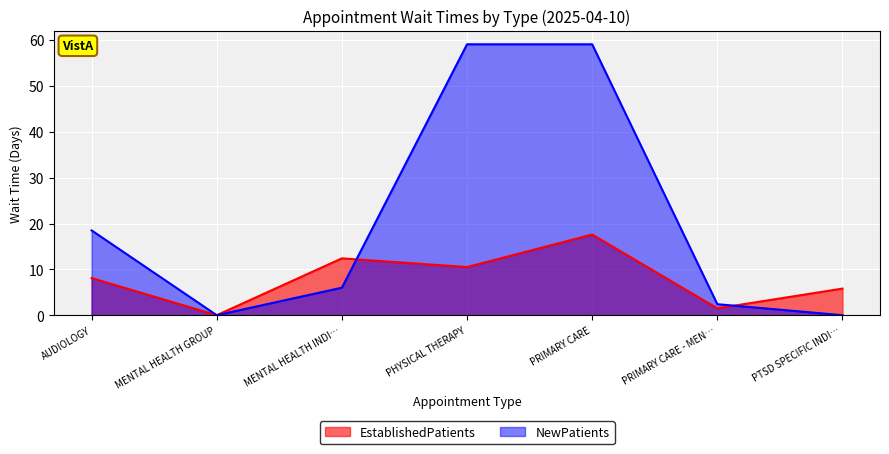

What is the difference between the EstablishedPatients values at PHYSICAL THERAPY and AUDIOLOGY?

2.4